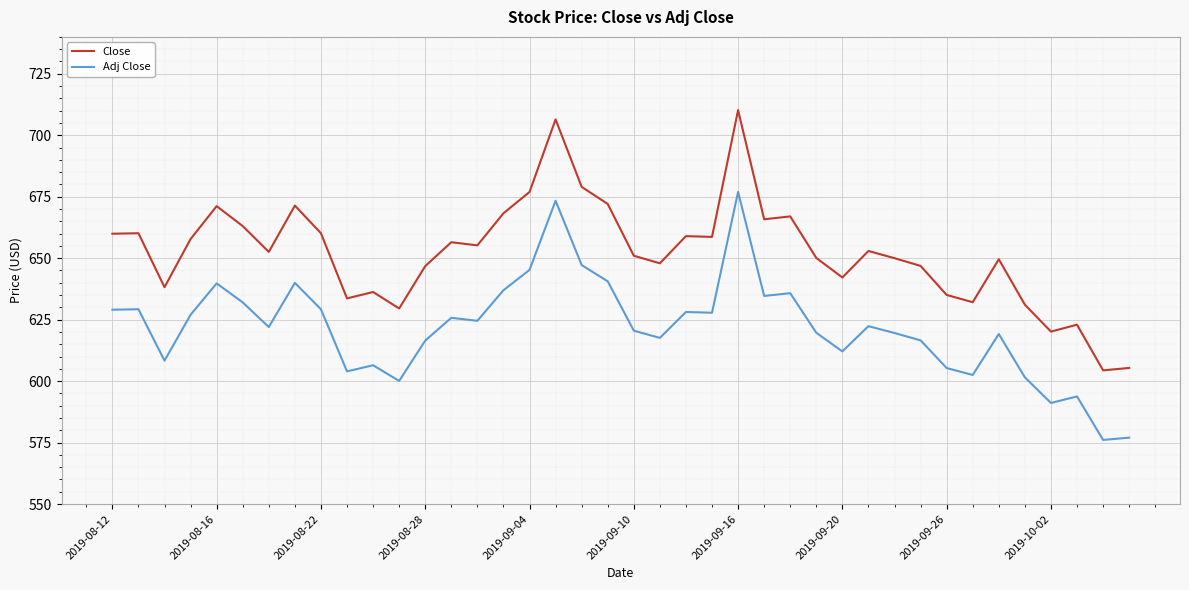

Which series has the largest range (max minus min)?

Close